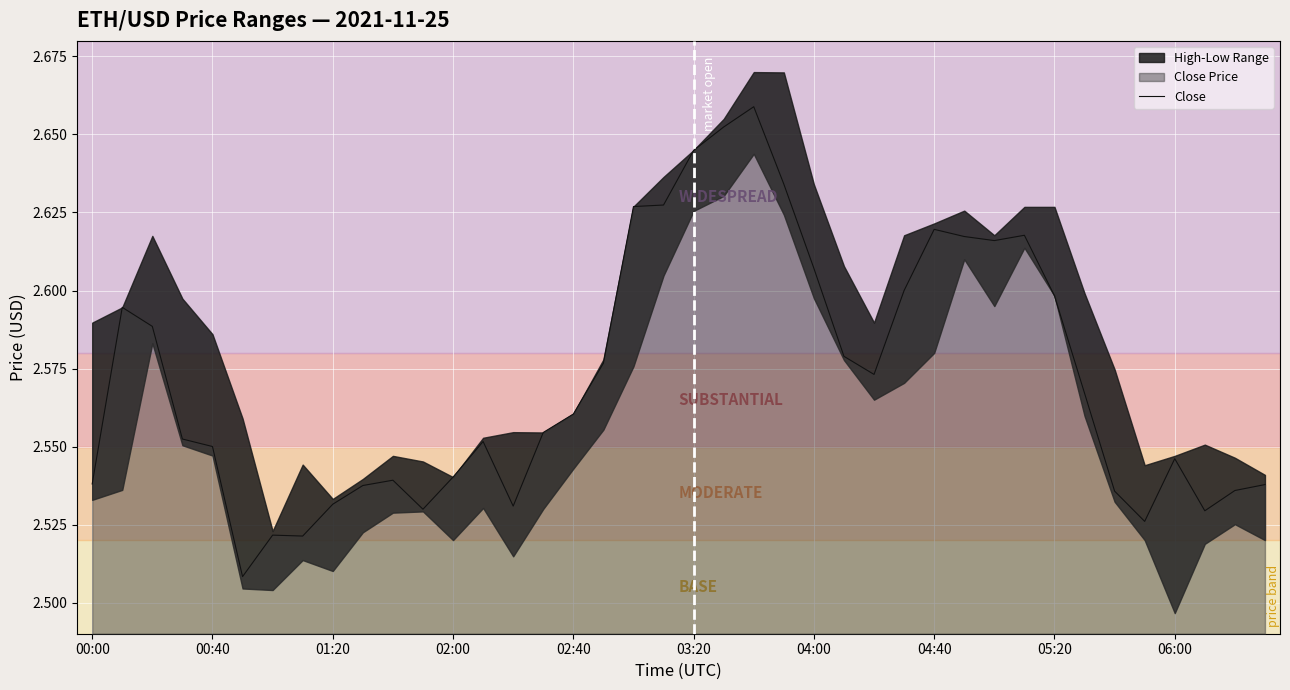

The value of Close at 00:00 is 4.4. True or false?

False